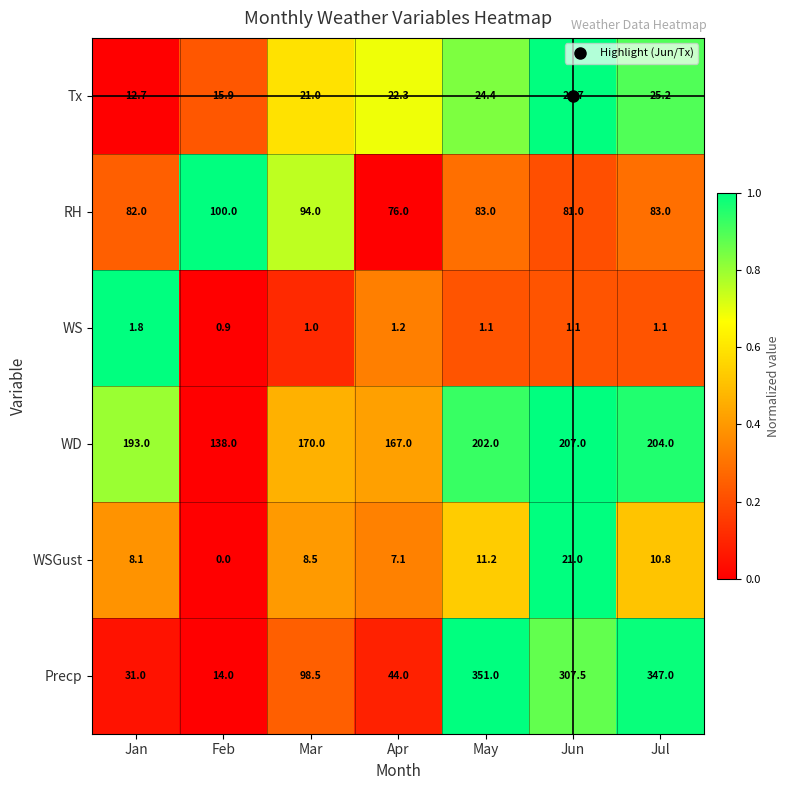

At which category is the sum across all series the highest?

May